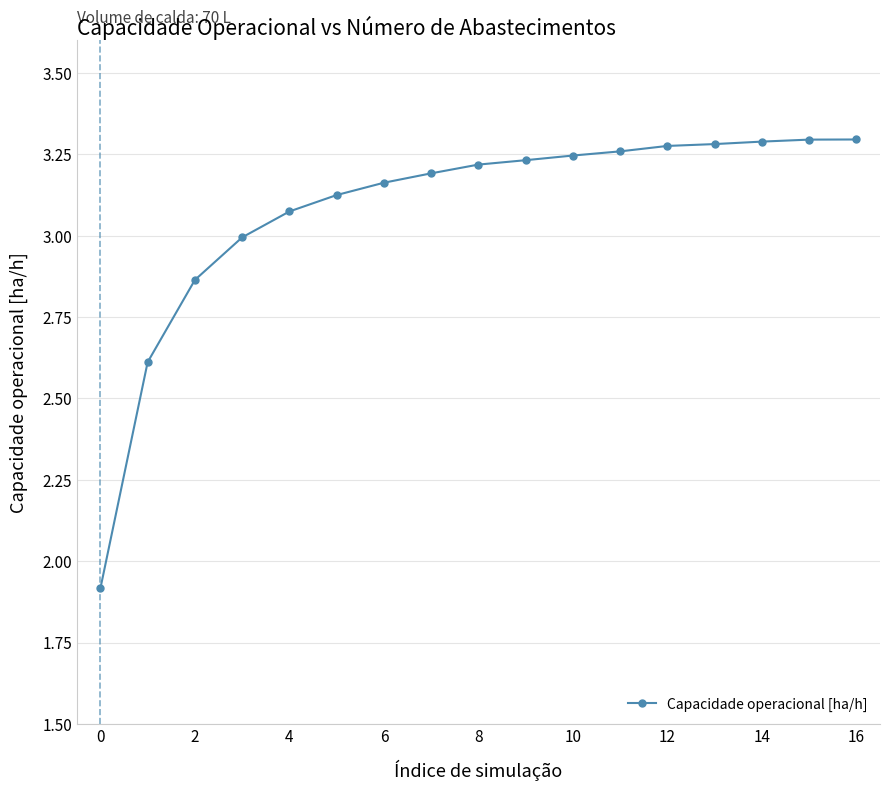

What is the difference between the second highest and second lowest values?

0.7